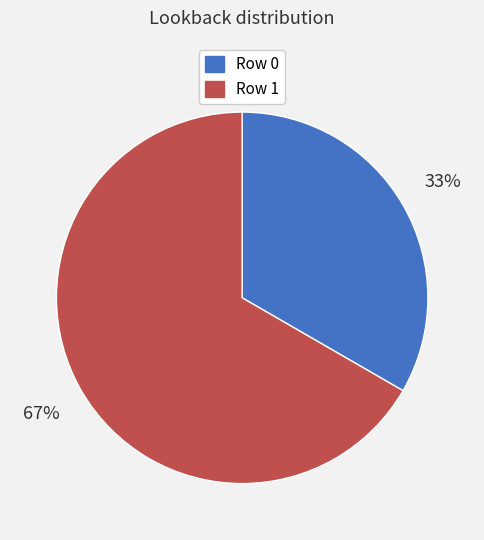

Is there any slice that represents more than half of the pie?

Yes